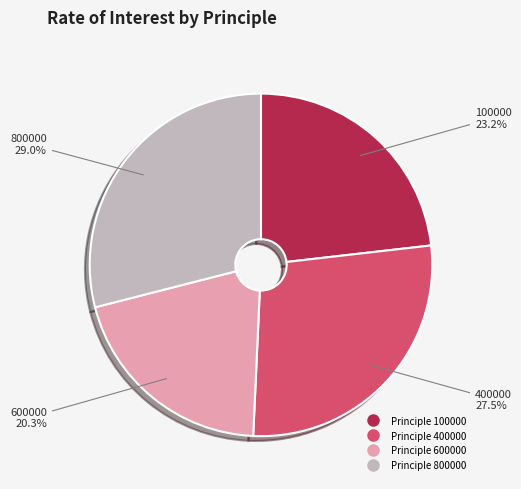

Is there a majority slice in this chart?

No